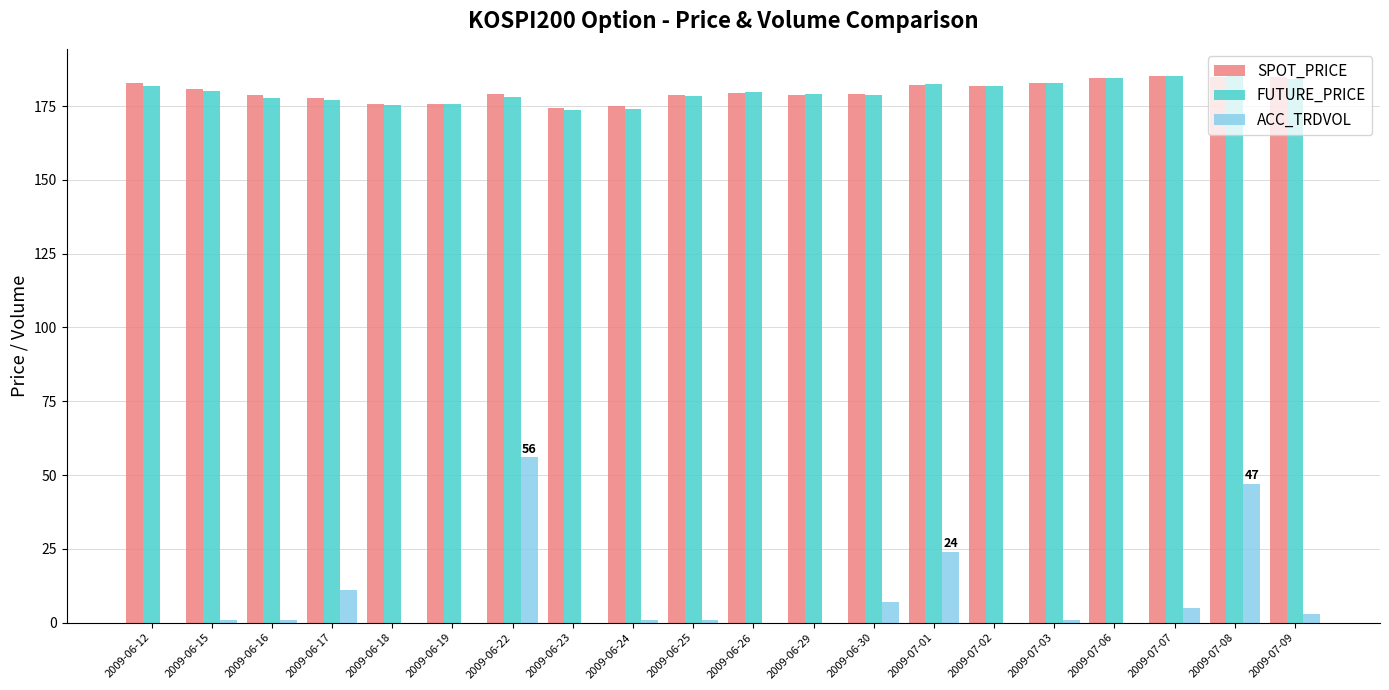

How many distinct data groups are displayed?

3